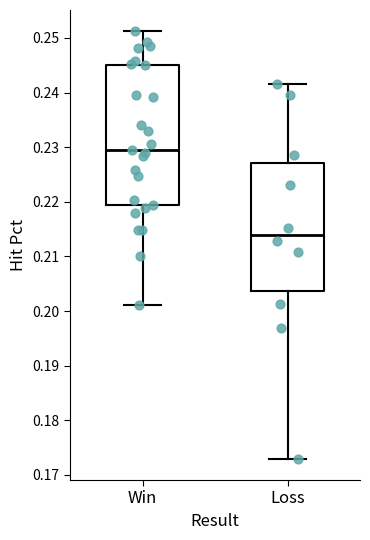

Where does the median line of the box for Win sit on the y-axis? The values are not printed on the chart, so give them approximately, as read against the axis.

0.230